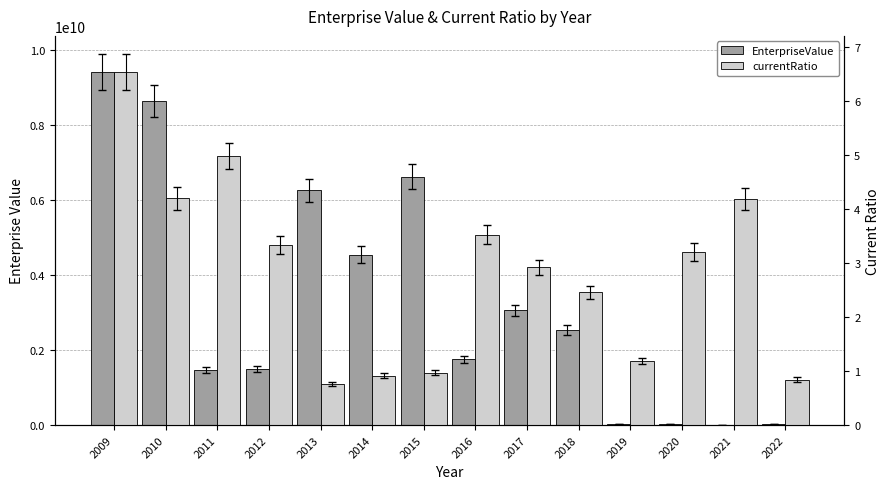

What is the spread (max minus min) of values at 2019?

22802447.1